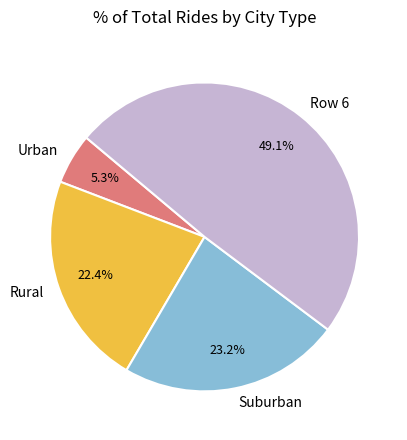

Rank the categories by value from lowest to highest.

Urban, Rural, Suburban, Row 6